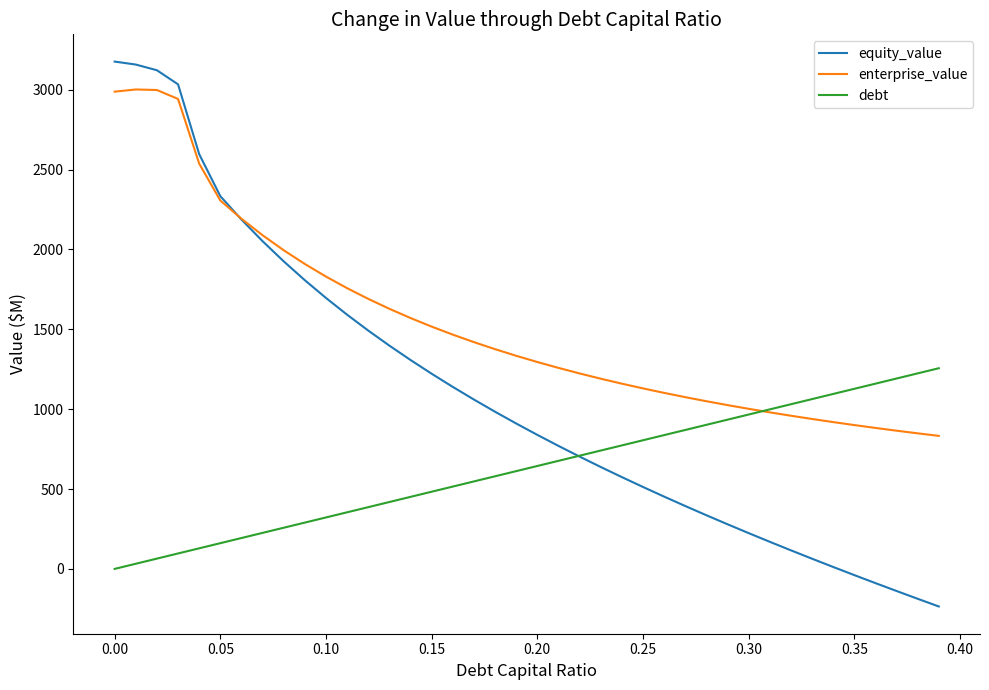

Which series has the largest total across all categories?

enterprise_value